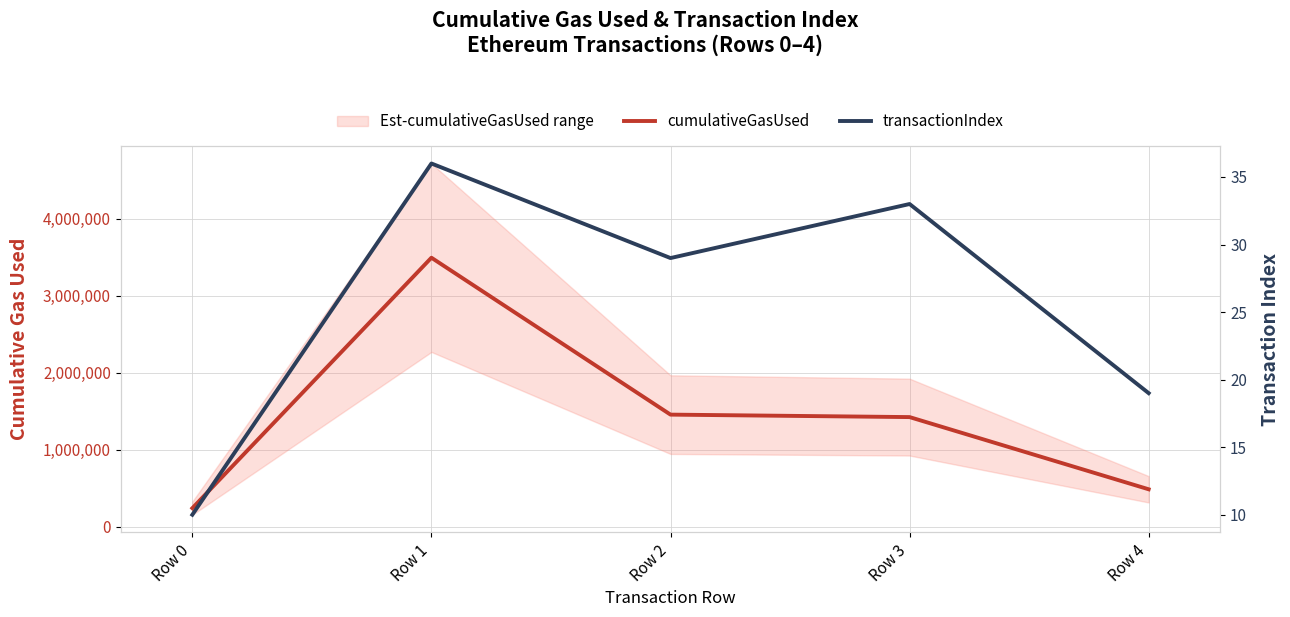

How many data points in cumulativeGasUsed are above 1425664?

2